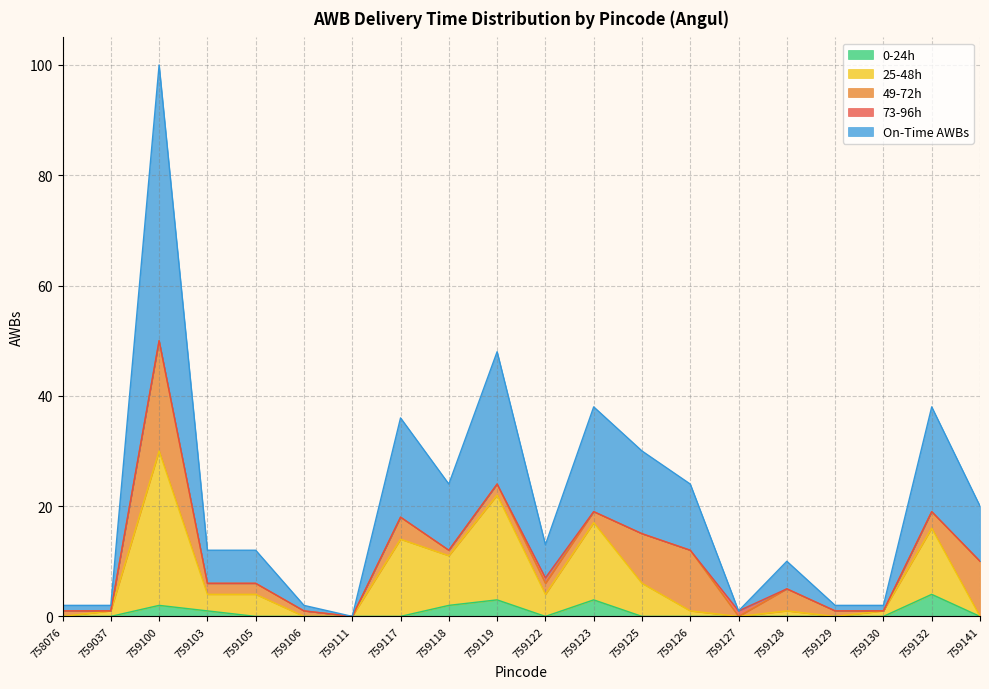

At which category is the sum across all series the highest?

759100